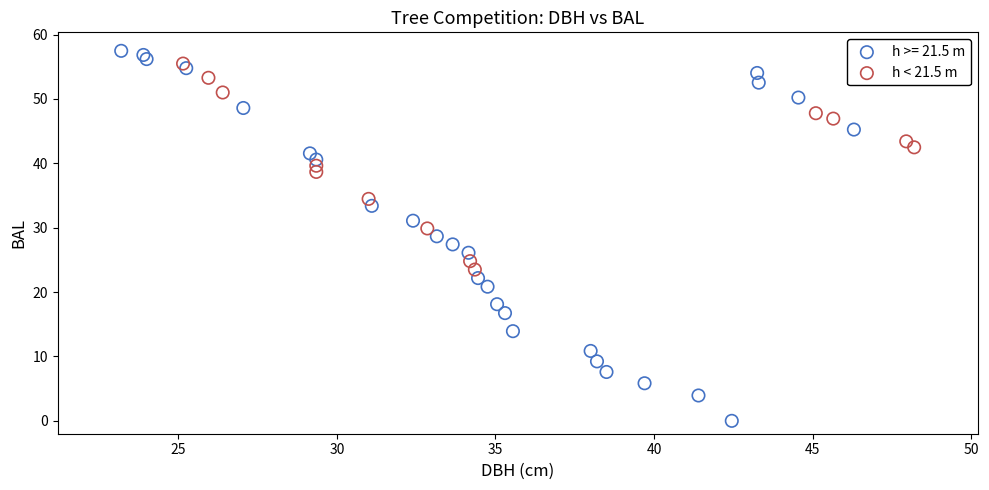

Which series has the largest Y range (max minus min)?

h >= 21.5 m